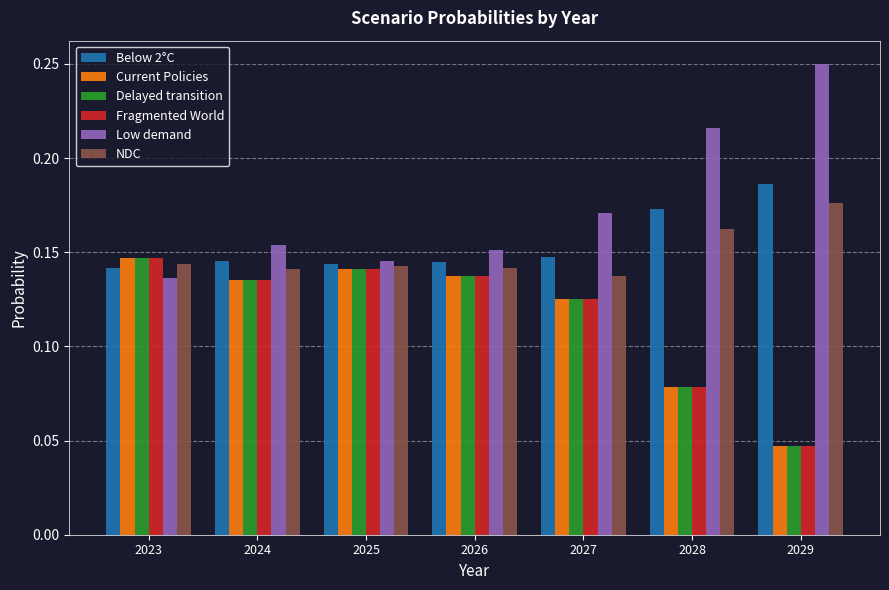

What is the sum of the Low demand values at 2023 and 2024?

0.3